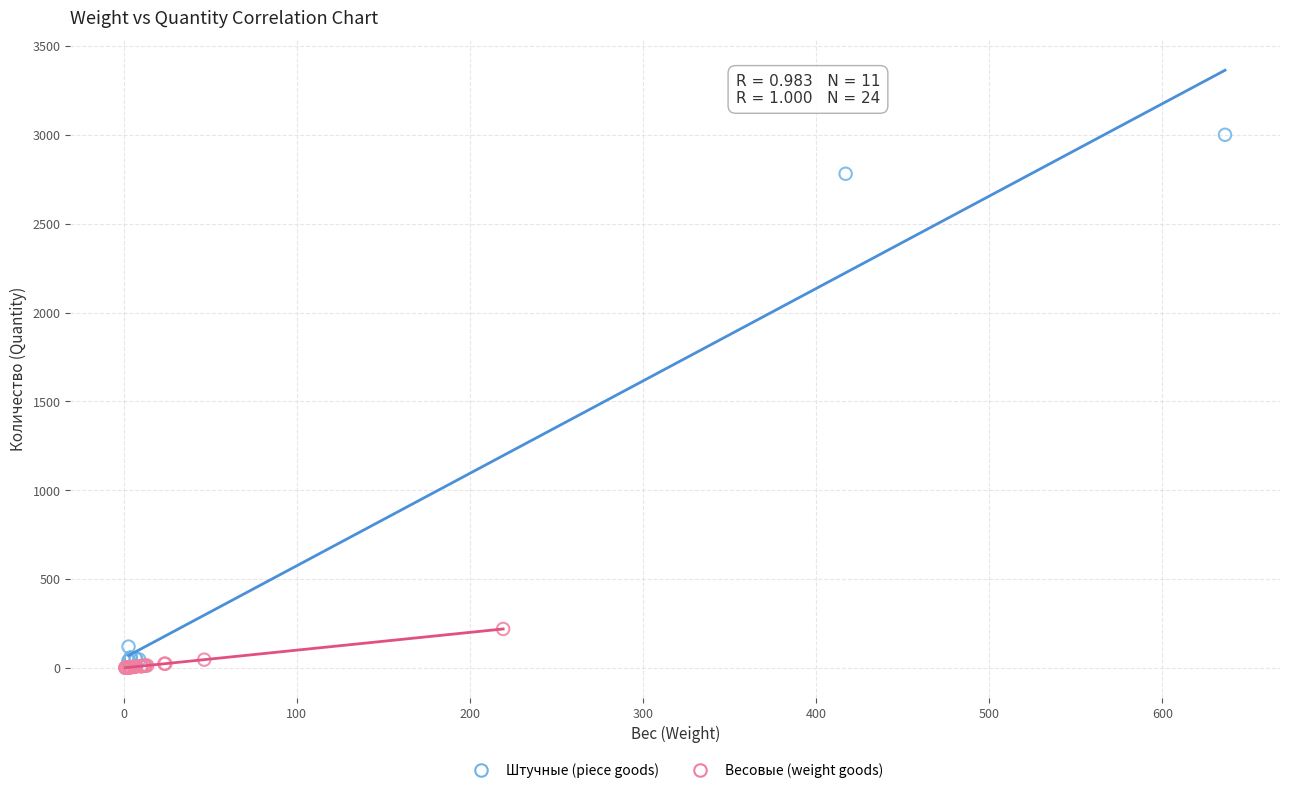

What are all the series names shown in the legend?

Штучные (piece goods), Весовые (weight goods)